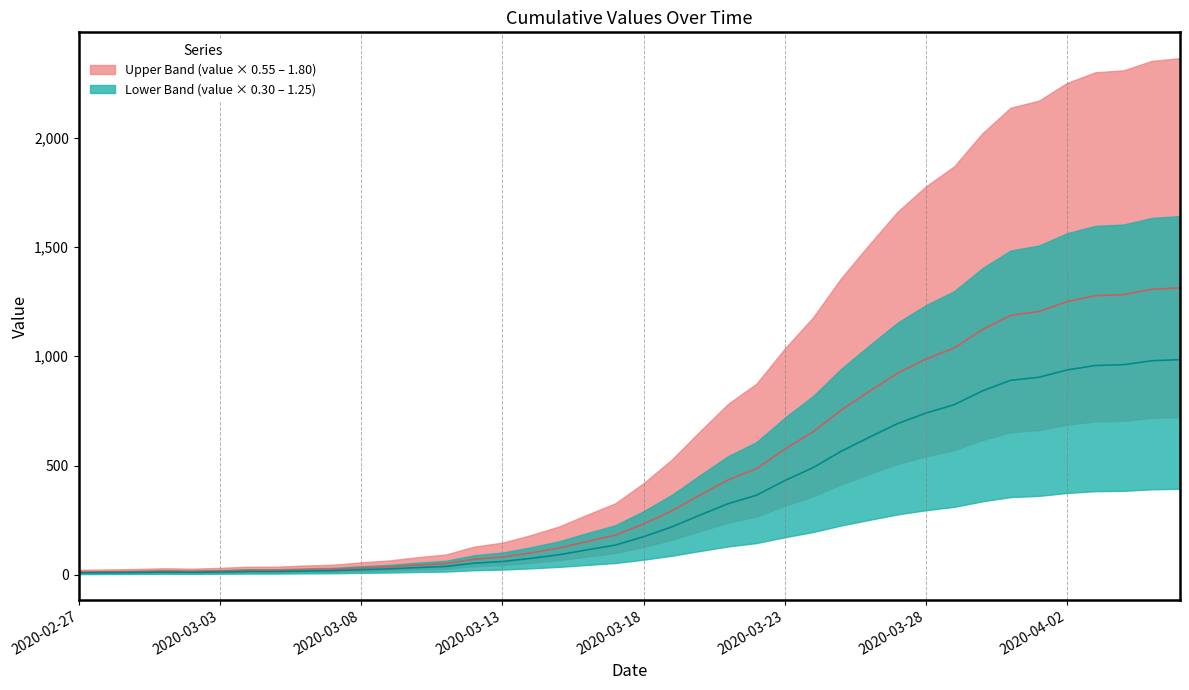

List the labels in order of value, largest first.

2020-04-06, 2020-04-05, 2020-04-04, 2020-04-03, 2020-04-02, 2020-04-01, 2020-03-31, 2020-03-30, 2020-03-29, 2020-03-28, 2020-03-27, 2020-03-26, 2020-03-25, 2020-03-24, 2020-03-23, 2020-03-22, 2020-03-21, 2020-03-20, 2020-03-19, 2020-03-18, 2020-03-17, 2020-03-16, 2020-03-15, 2020-03-14, 2020-03-13, 2020-03-12, 2020-03-11, 2020-03-10, 2020-03-09, 2020-03-08, 2020-03-07, 2020-03-06, 2020-03-04, 2020-03-05, 2020-03-03, 2020-03-01, 2020-03-02, 2020-02-29, 2020-02-28, 2020-02-27